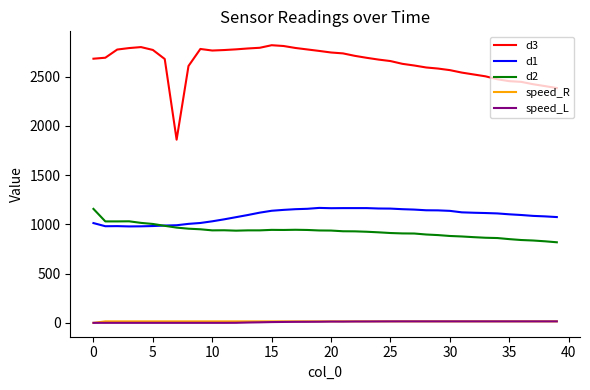

True or false: speed_R and d1 cross at least once.

False